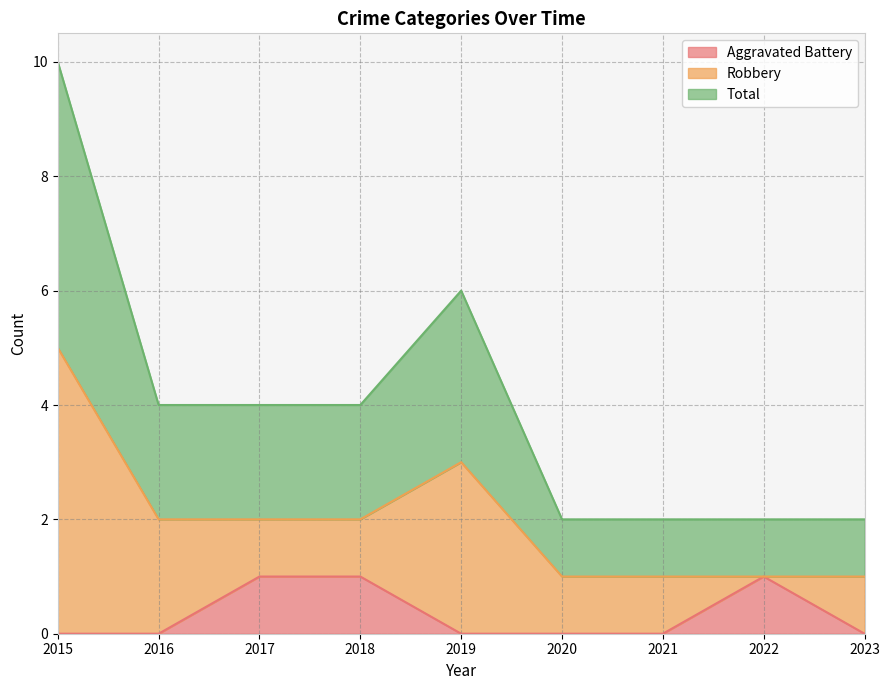

The Aggravated Battery series shows 0 at 2019. True or false?

True